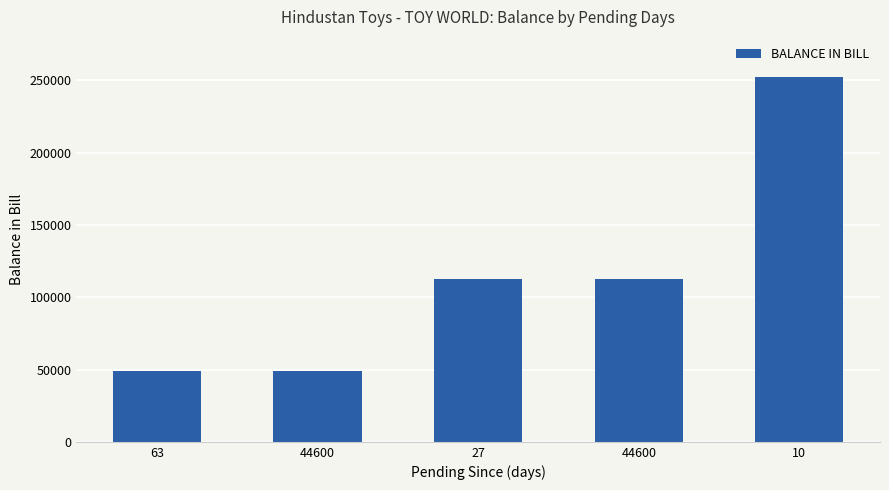

The chart shows a value of 49142 at 44600. True or false?

True